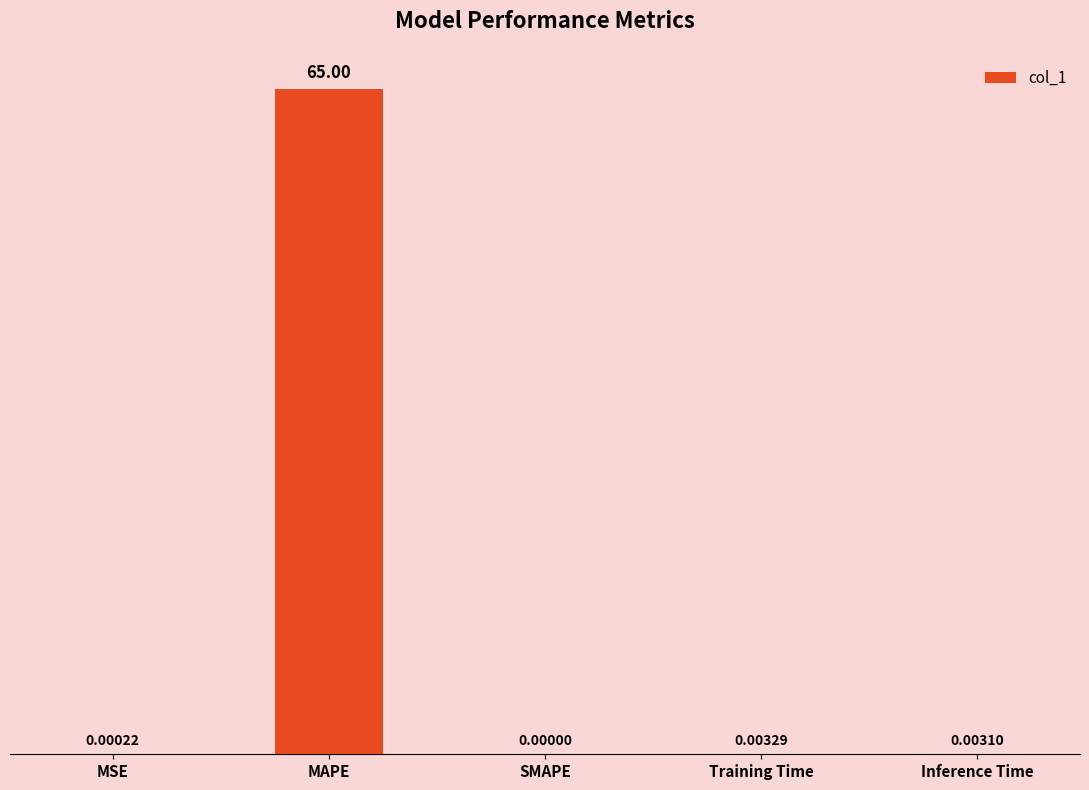

Between MAPE and Inference Time, which is larger?

MAPE